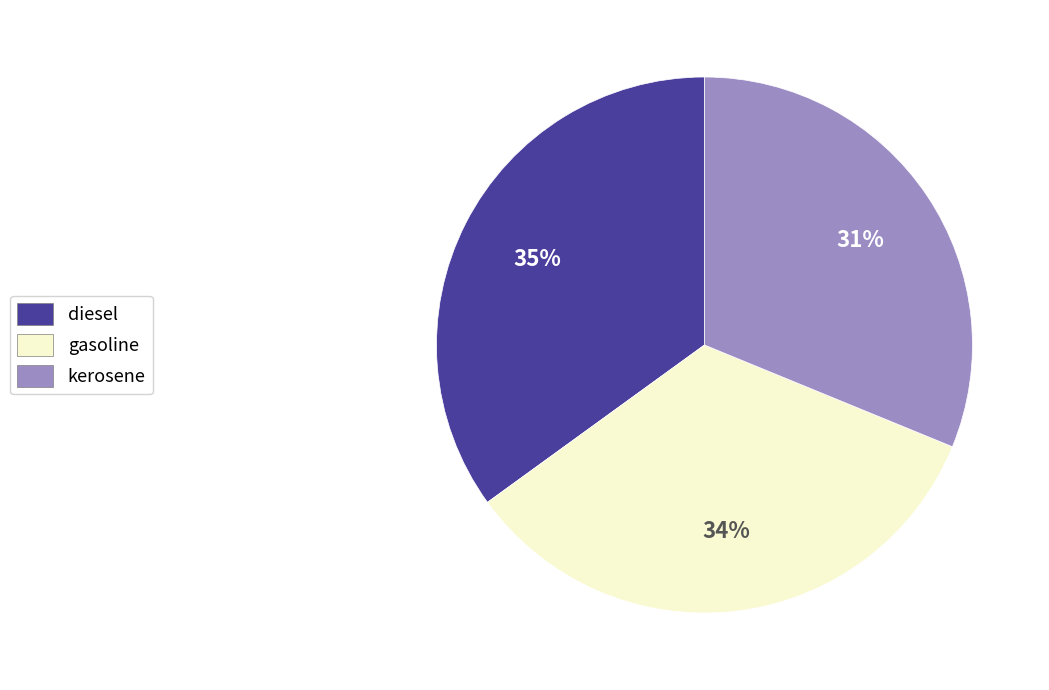

Count the number of slices in the pie.

3